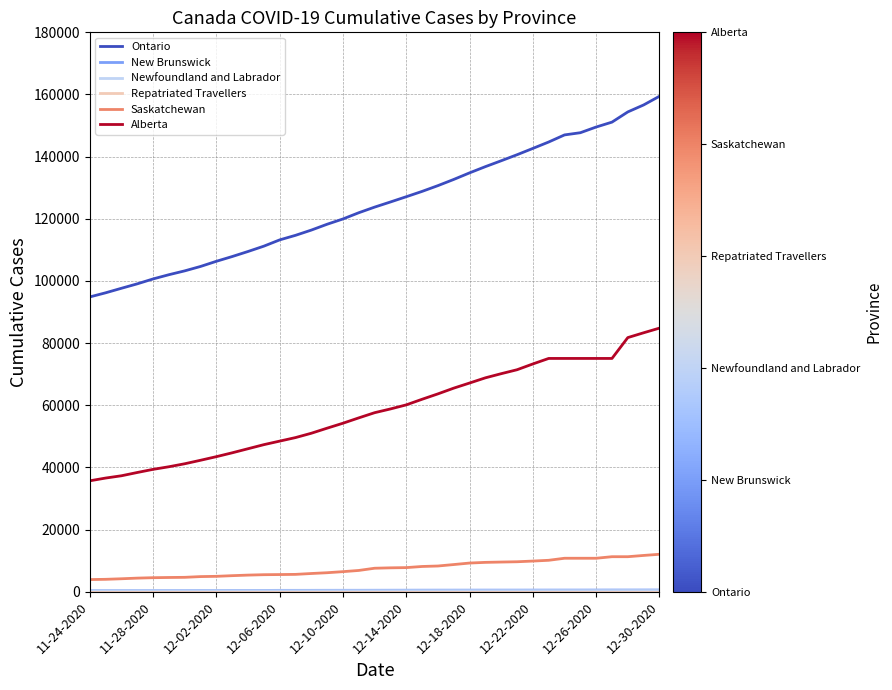

Which series has the widest spread of values?

Ontario